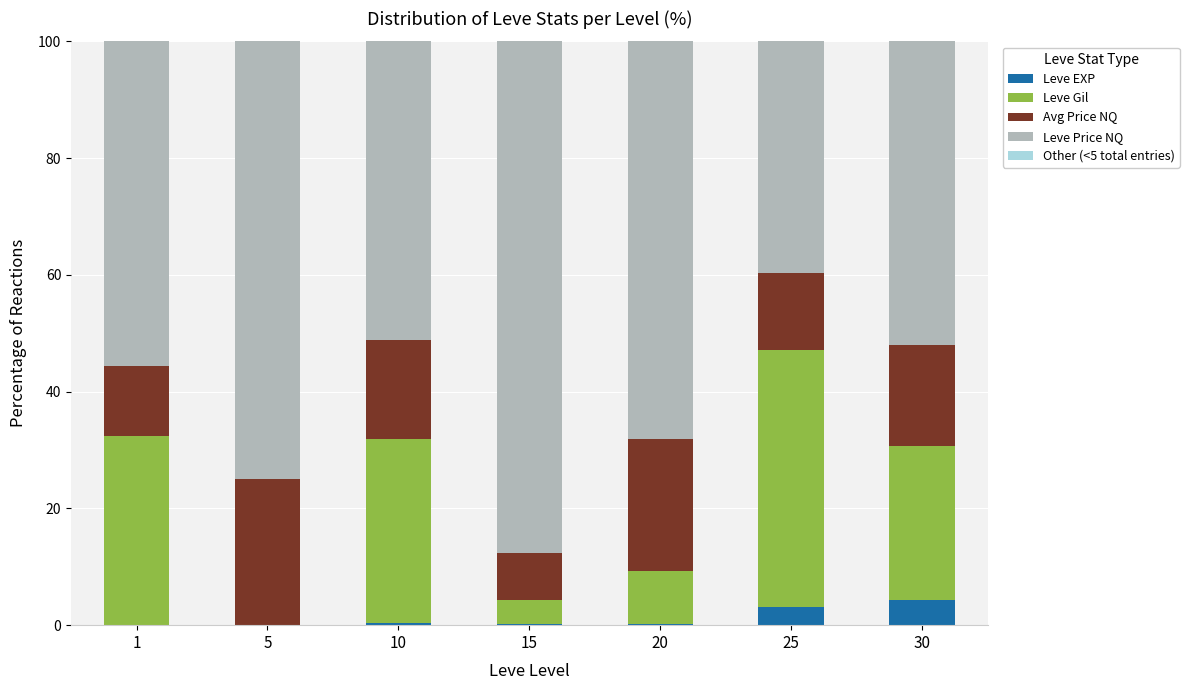

What is the highest value of the Leve EXP series?

4.4